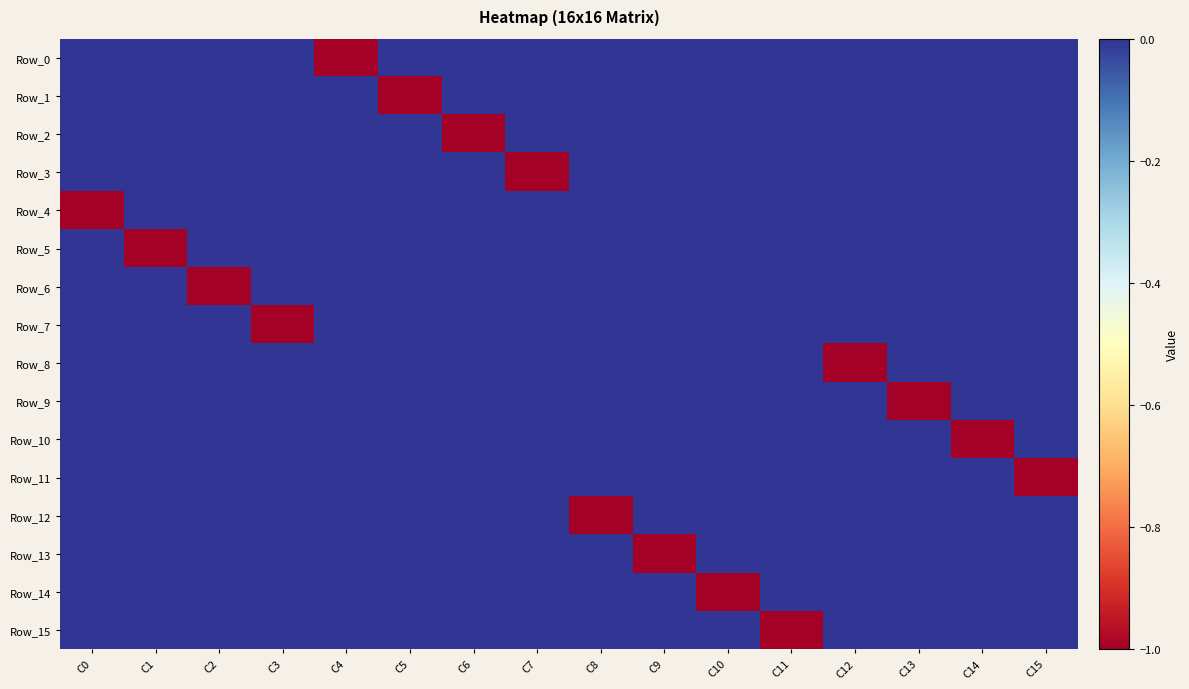

What is the total value across all series at C5?

-1